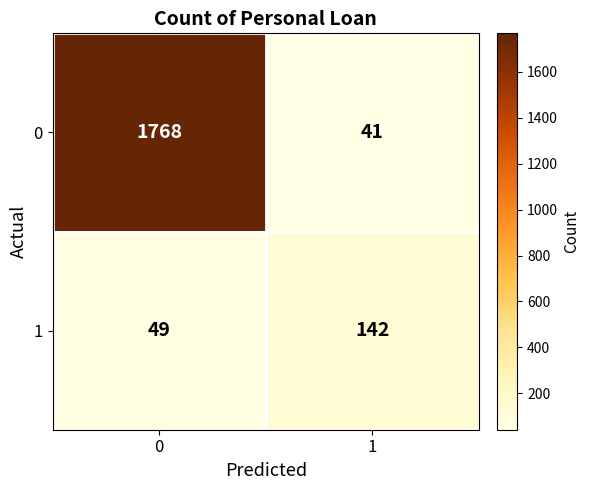

Rank the series by their average value, from highest to lowest.

0, 1